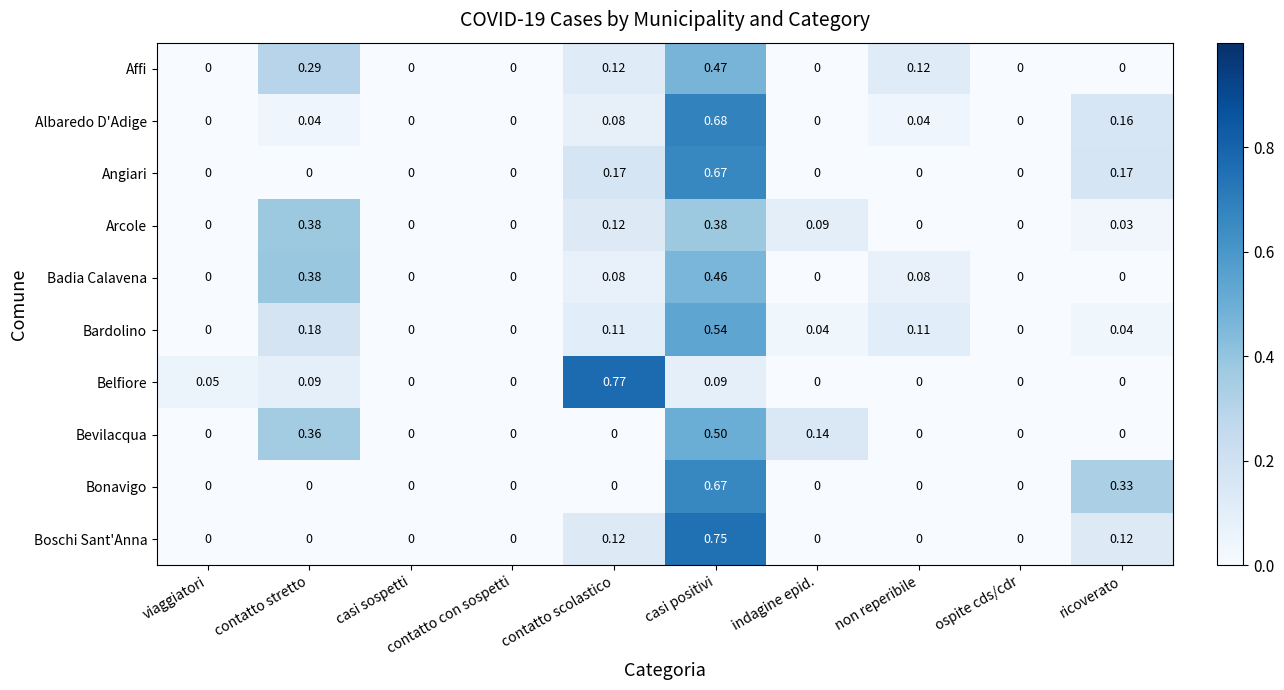

Which series has the largest total across all categories?

Bardolino